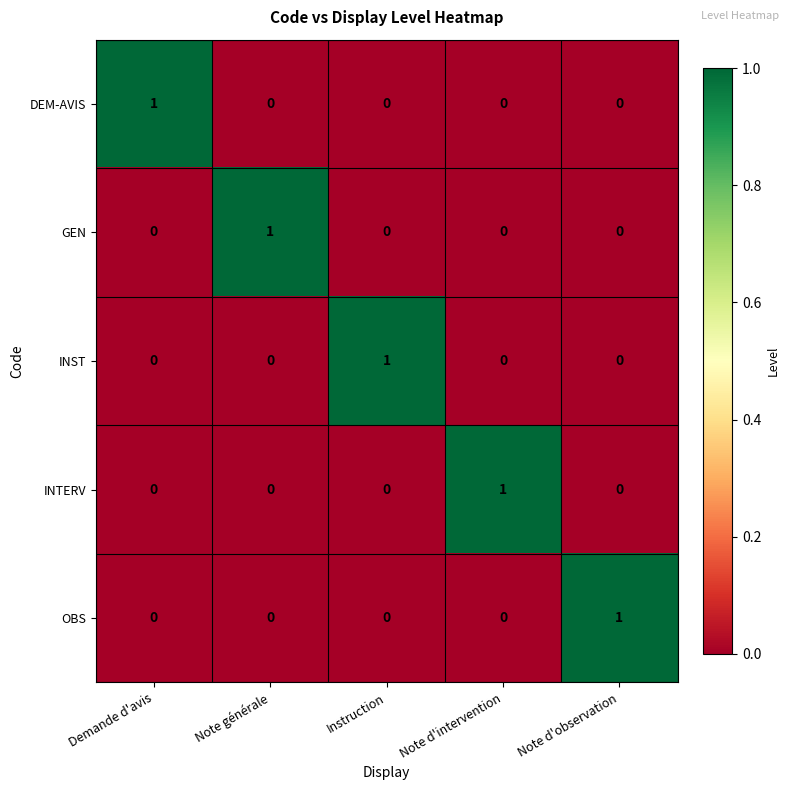

At which label does GEN reach its peak?

Note générale